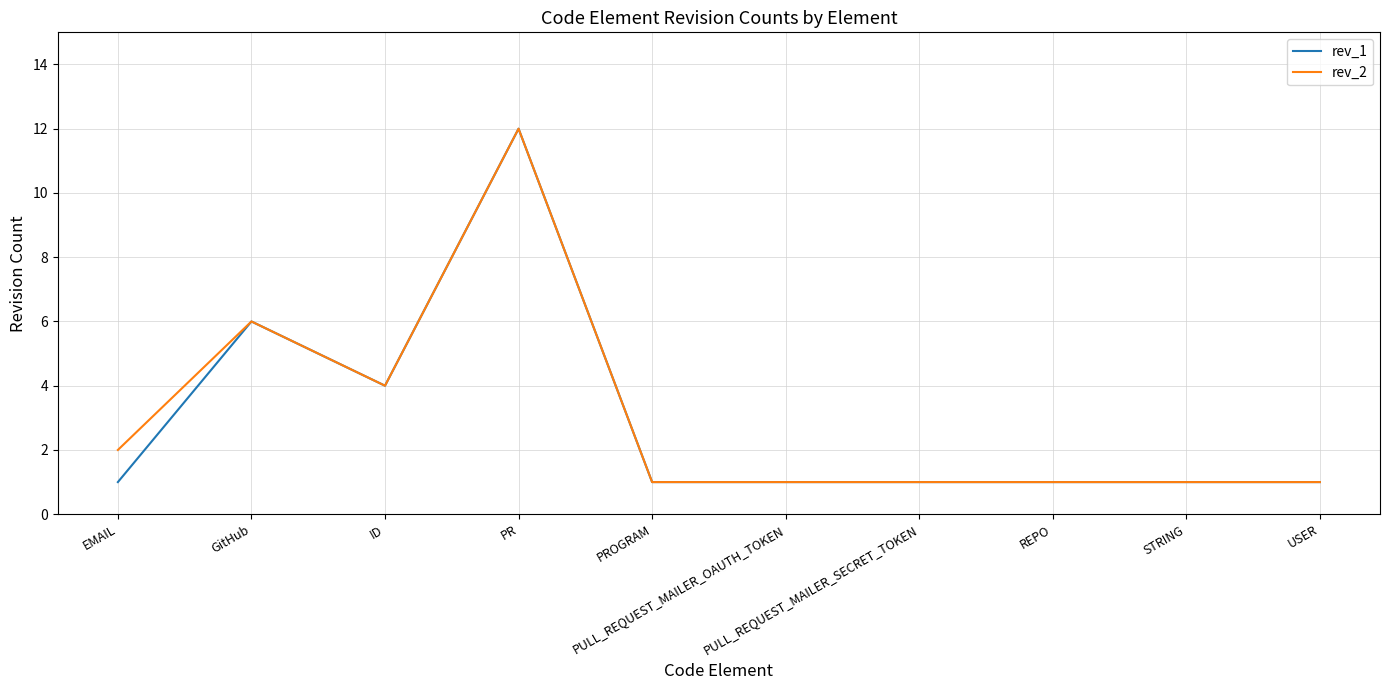

What is the maximum value shown in the chart?

12